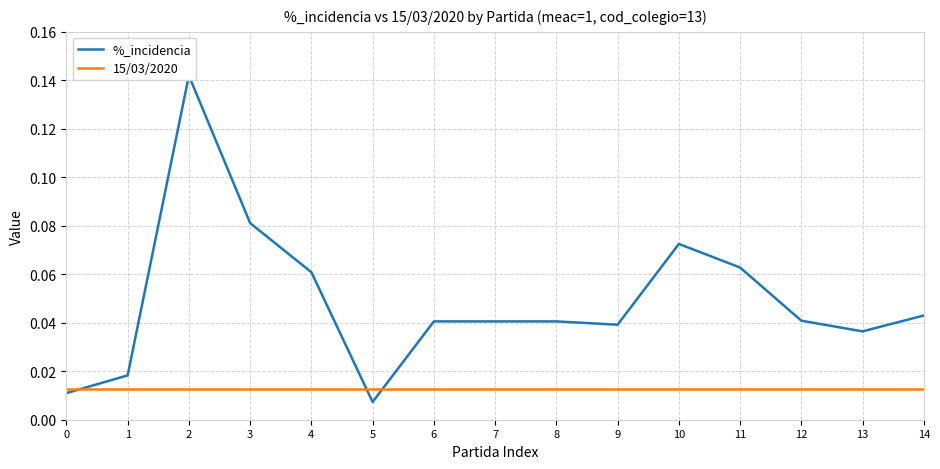

At how many categories does at least one series exceed 0?

15